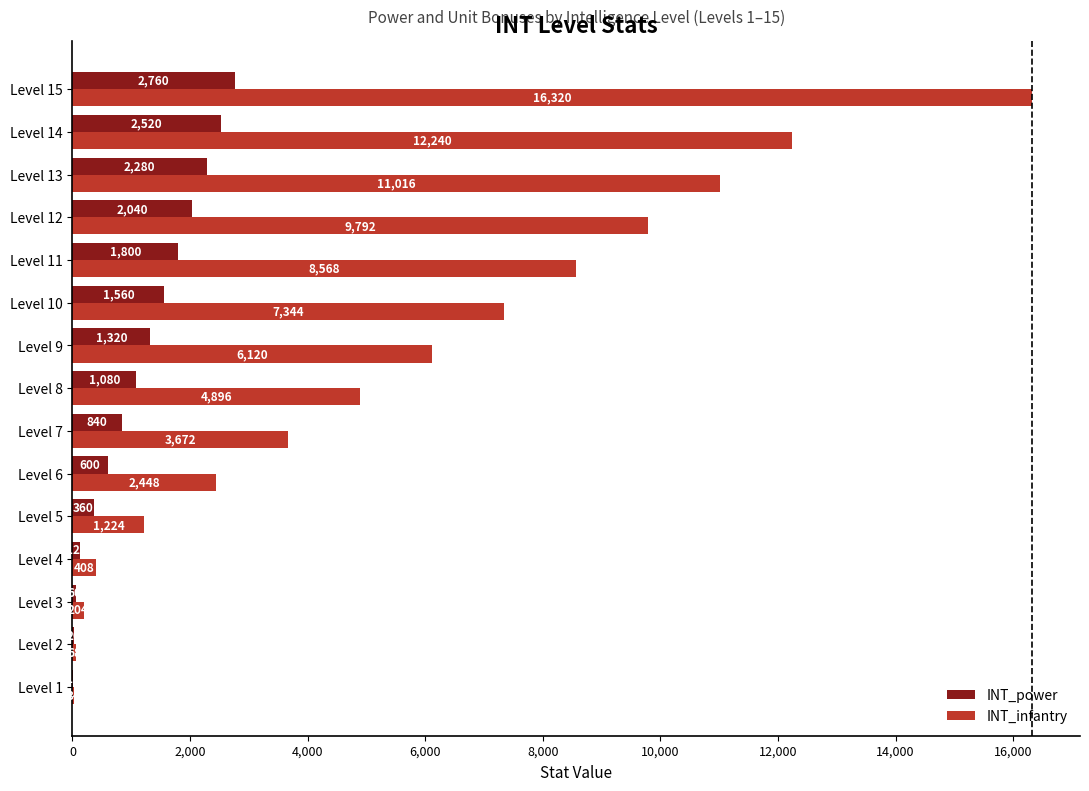

How many series are shown in this chart?

2